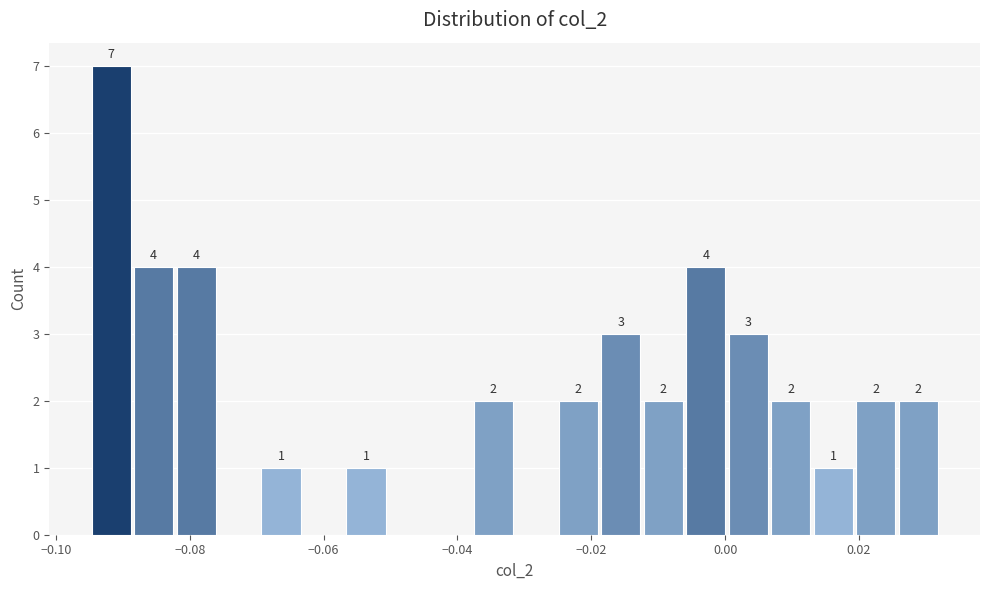

Read against the x-axis, roughly where is the centre of the tallest bar?

-0.092